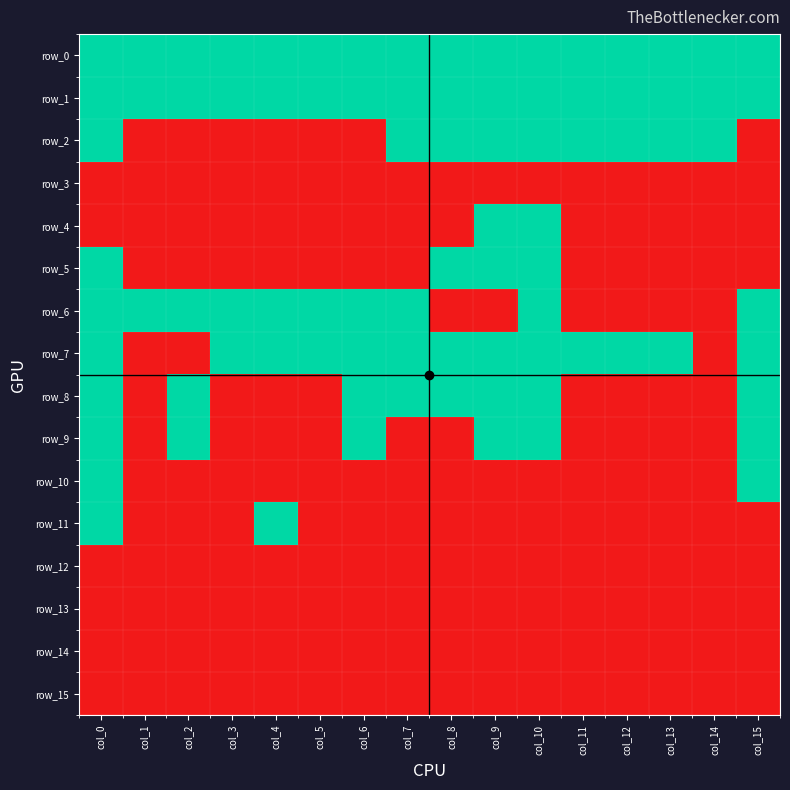

How many row_7 values are between 1 and 2?

13